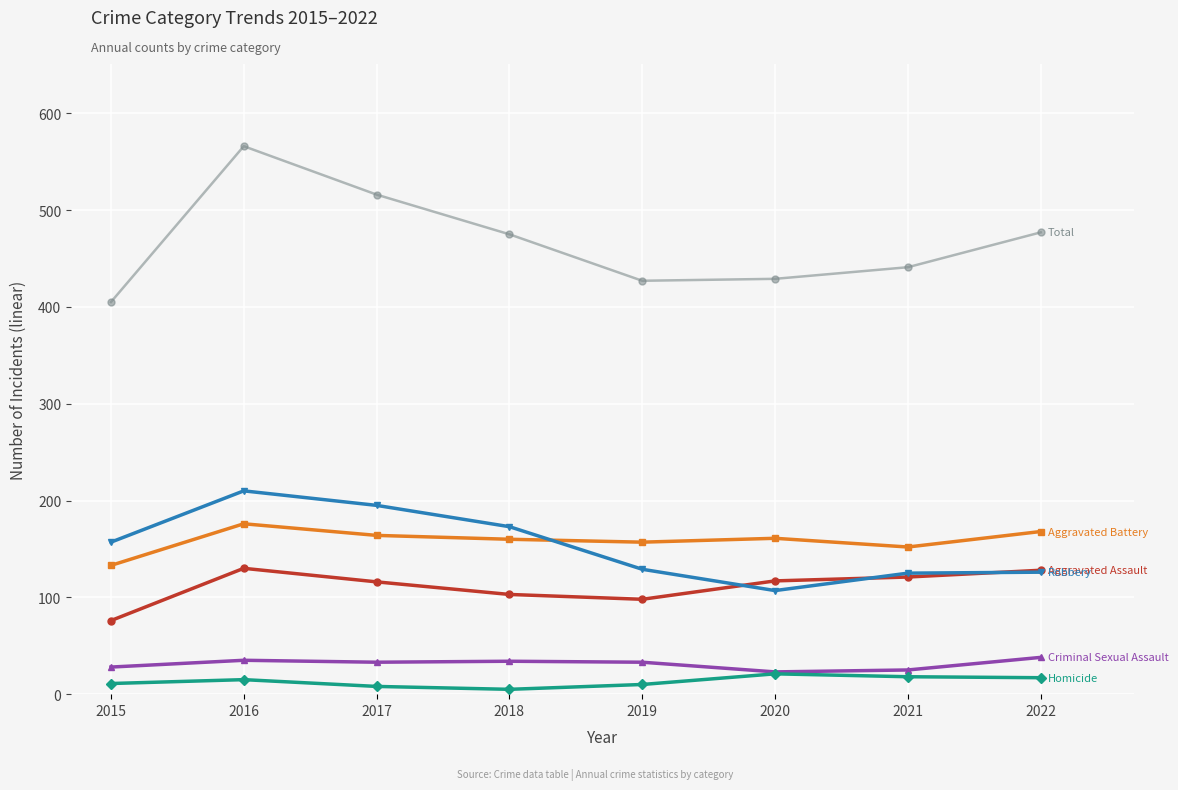

Which label corresponds to the largest value in the chart?

2016